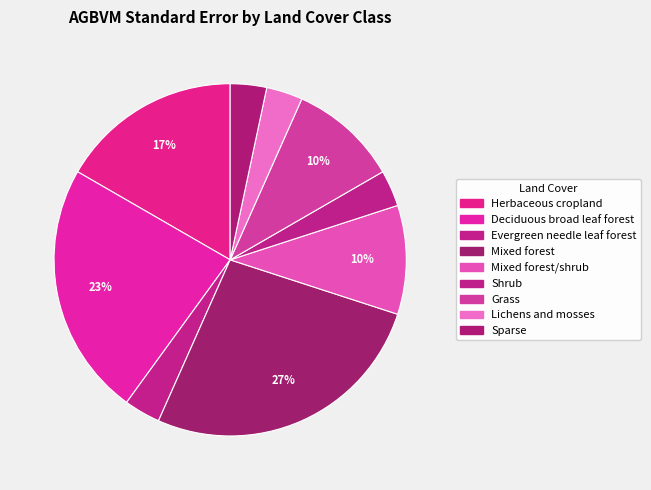

Which has a higher value, Lichens and mosses or Deciduous broad leaf forest?

Deciduous broad leaf forest